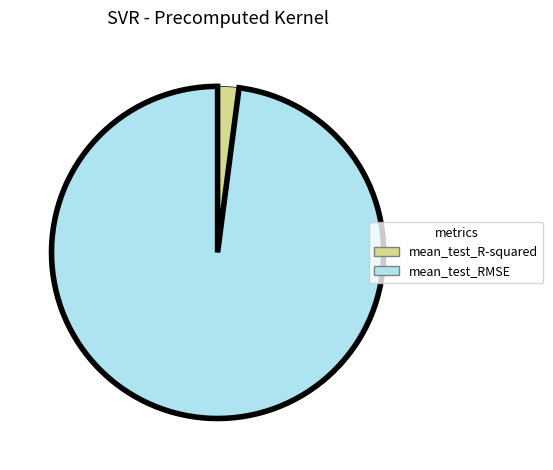

Is the sum of mean_test_RMSE and mean_test_R-squared greater than half?

Yes